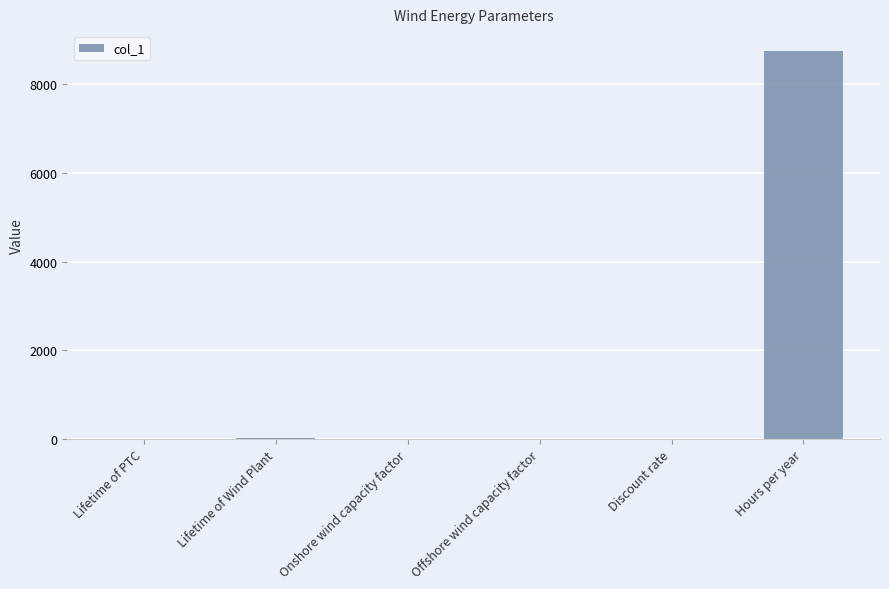

Are the bars horizontal?

No